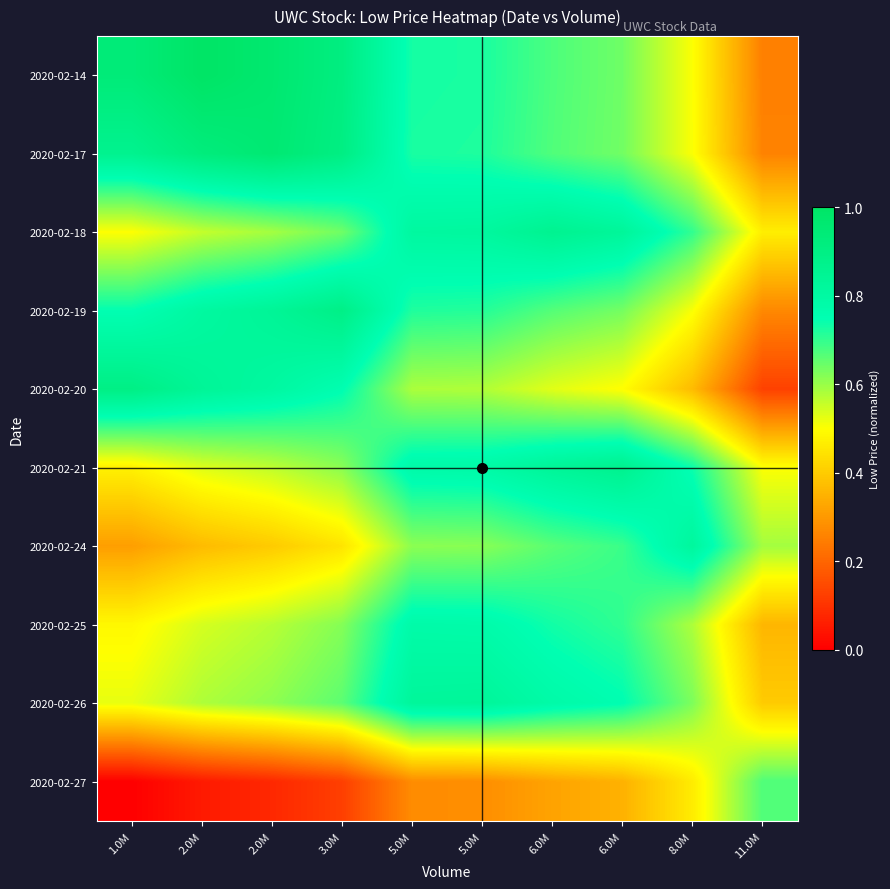

Reading right to left, transcribe all the data shown in this chart.

2020-02-14: 11.0M=0.3	8.0M=0.5	6.0M=0.6	6.0M=0.7	5.0M=0.7	5.0M=0.7	3.0M=0.9	2.0M=1.0	2.0M=1.0	1.0M=0.9
2020-02-17: 11.0M=0.3	8.0M=0.5	6.0M=0.6	6.0M=0.7	5.0M=0.7	5.0M=0.7	3.0M=0.9	2.0M=1.0	2.0M=0.9	1.0M=0.9
2020-02-18: 11.0M=0.5	8.0M=0.7	6.0M=0.8	6.0M=0.9	5.0M=0.8	5.0M=0.8	3.0M=0.6	2.0M=0.6	2.0M=0.6	1.0M=0.5
2020-02-19: 11.0M=0.3	8.0M=0.5	6.0M=0.6	6.0M=0.7	5.0M=0.7	5.0M=0.7	3.0M=0.9	2.0M=0.8	2.0M=0.8	1.0M=0.7
2020-02-20: 11.0M=0.1	8.0M=0.4	6.0M=0.5	6.0M=0.5	5.0M=0.6	5.0M=0.6	3.0M=0.8	2.0M=0.8	2.0M=0.8	1.0M=0.9
2020-02-21: 11.0M=0.5	8.0M=0.7	6.0M=0.9	6.0M=0.8	5.0M=0.8	5.0M=0.8	3.0M=0.6	2.0M=0.6	2.0M=0.5	1.0M=0.5
2020-02-24: 11.0M=0.6	8.0M=0.8	6.0M=0.7	6.0M=0.7	5.0M=0.6	5.0M=0.6	3.0M=0.4	2.0M=0.4	2.0M=0.4	1.0M=0.3
2020-02-25: 11.0M=0.4	8.0M=0.6	6.0M=0.7	6.0M=0.7	5.0M=0.8	5.0M=0.8	3.0M=0.6	2.0M=0.6	2.0M=0.5	1.0M=0.5
2020-02-26: 11.0M=0.4	8.0M=0.6	6.0M=0.8	6.0M=0.8	5.0M=0.8	5.0M=0.8	3.0M=0.7	2.0M=0.6	2.0M=0.6	1.0M=0.5
2020-02-27: 11.0M=0.7	8.0M=0.5	6.0M=0.3	6.0M=0.3	5.0M=0.3	5.0M=0.3	3.0M=0.1	2.0M=0.1	2.0M=0.1	1.0M=0.0